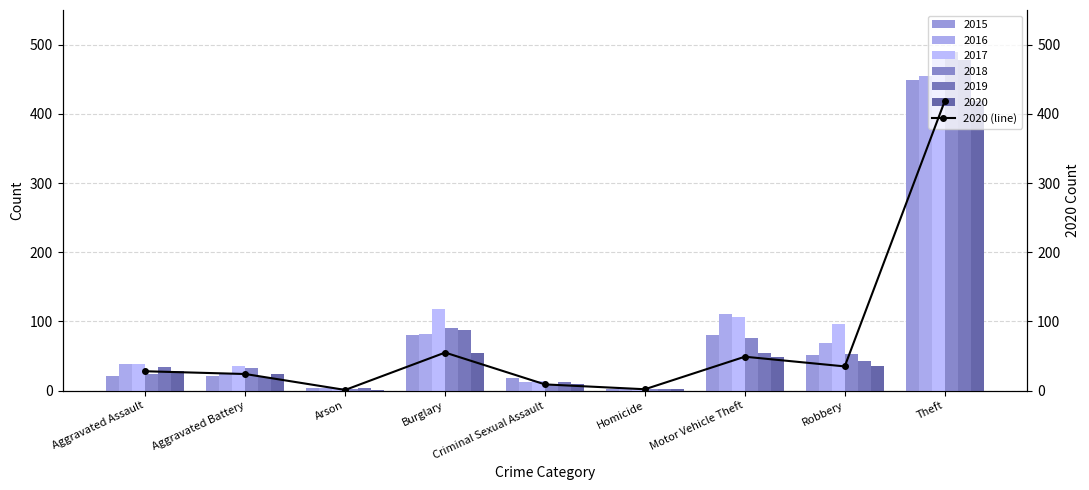

What position from the left is Homicide?

6